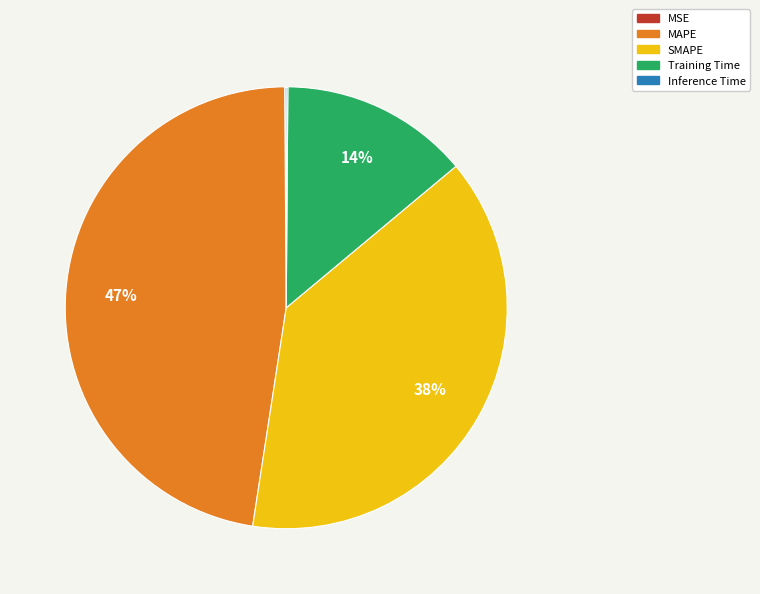

Is it true that SMAPE is 38% of the pie?

True